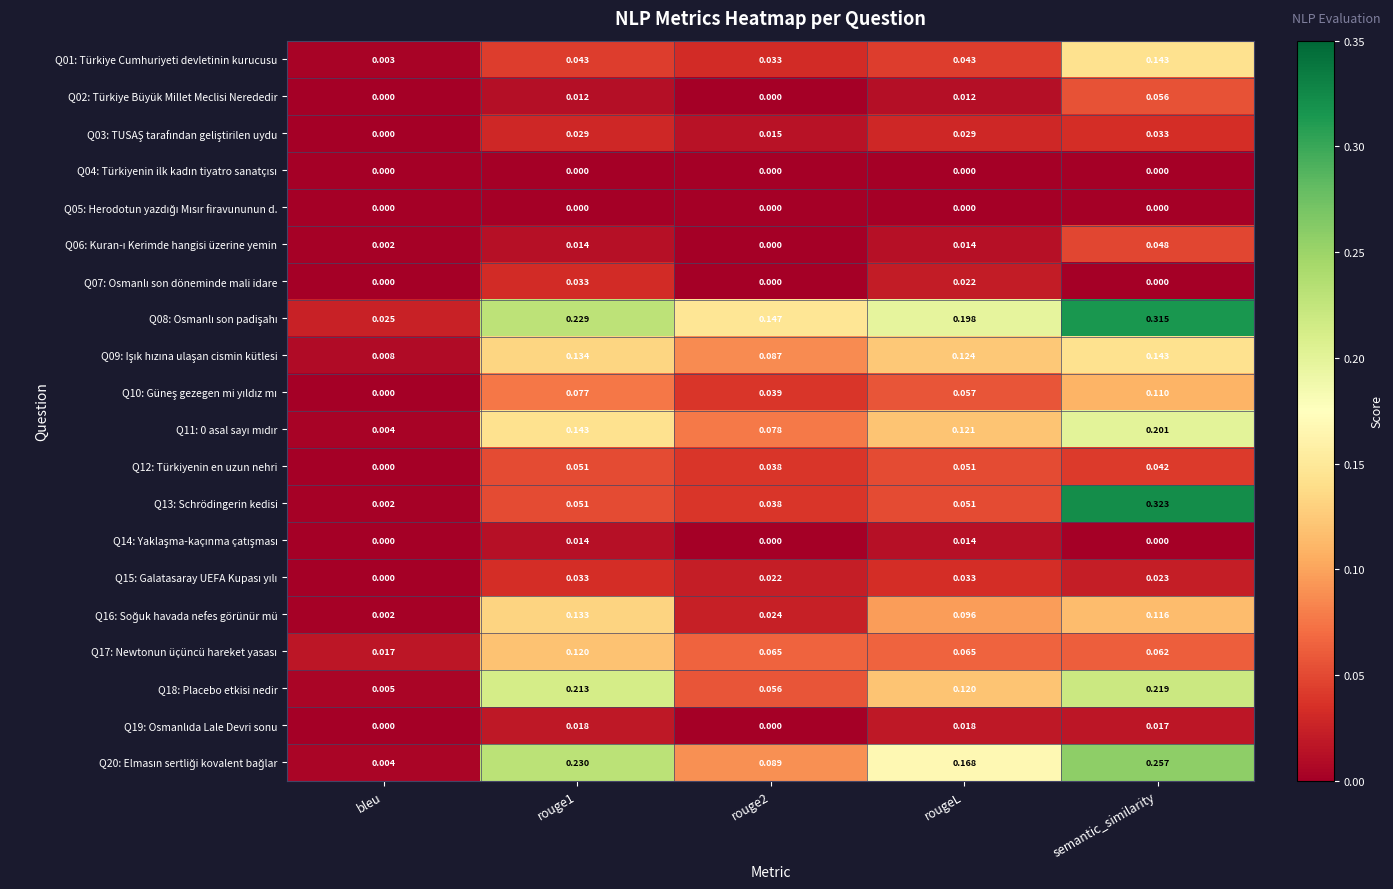

At which category is the sum across all series the highest?

semantic_similarity